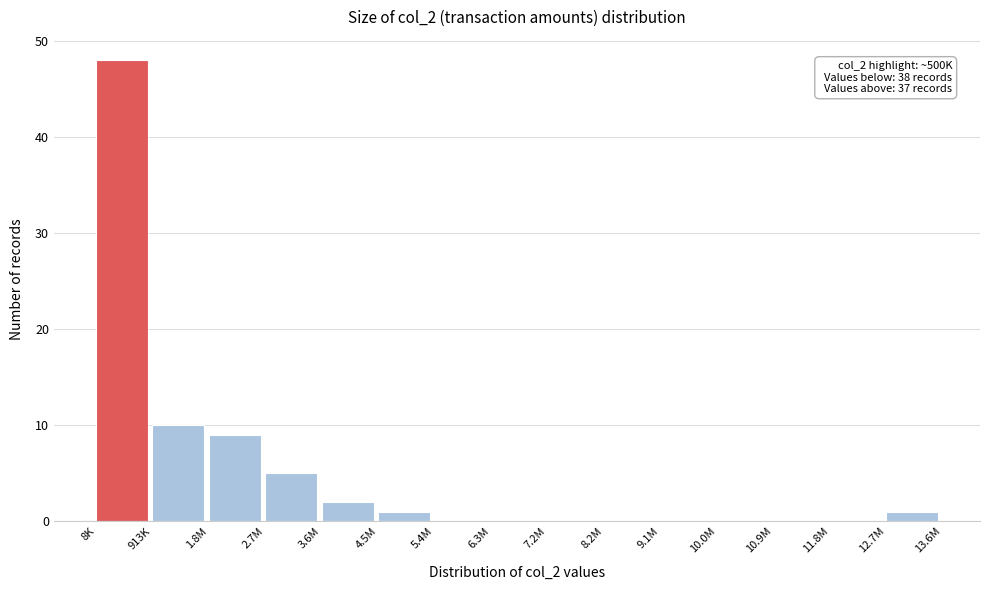

Reading right to left, list all the values displayed in this chart.

12.7M=1	11.8M=0	10.9M=0	10.0M=0	9.1M=0	8.2M=0	7.2M=0	6.3M=0	5.4M=0	4.5M=1	3.6M=2	2.7M=5	1.8M=9	913K=10	8K=48